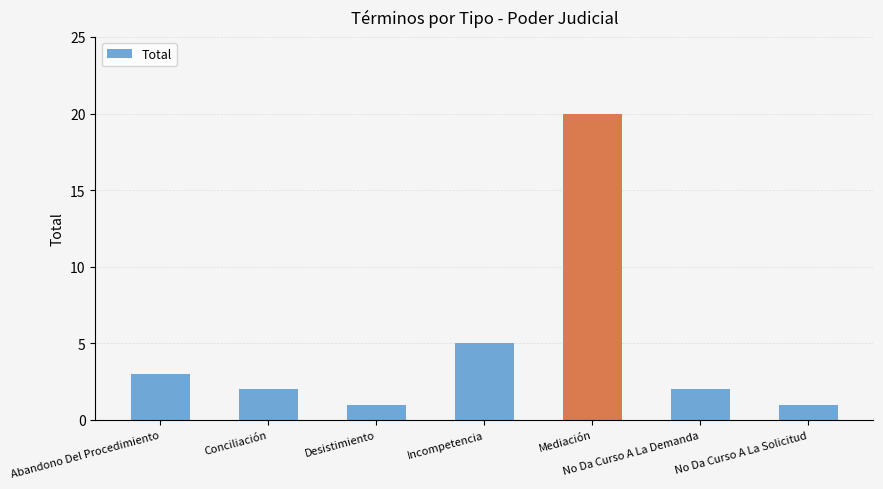

Reading right to left, extract all data points from this chart.

1	2	20	5	1	2	3